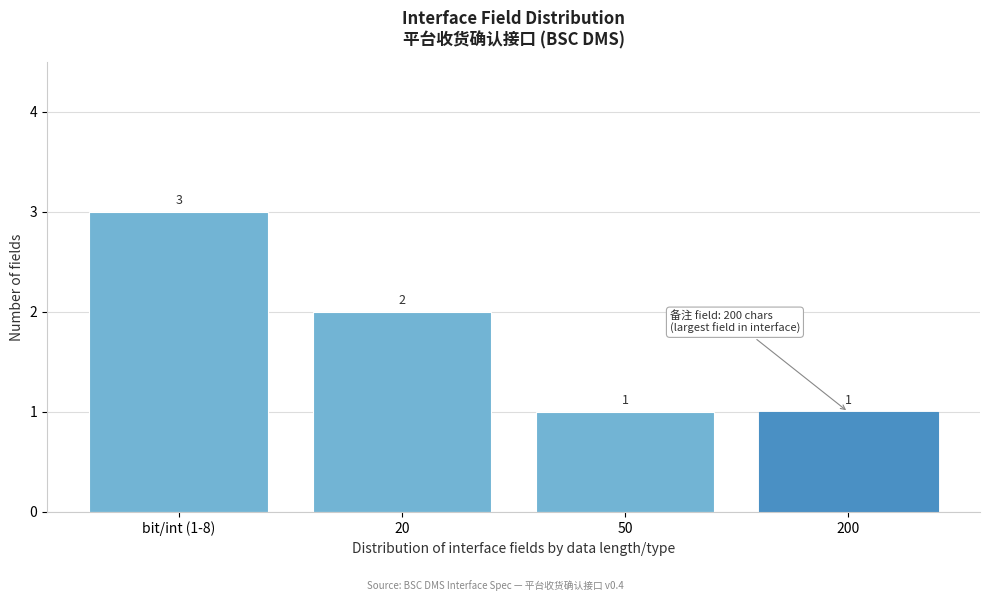

Reading left to right, what are all the values shown in this chart?

bit/int (1-8)=3	20=2	50=1	200=1